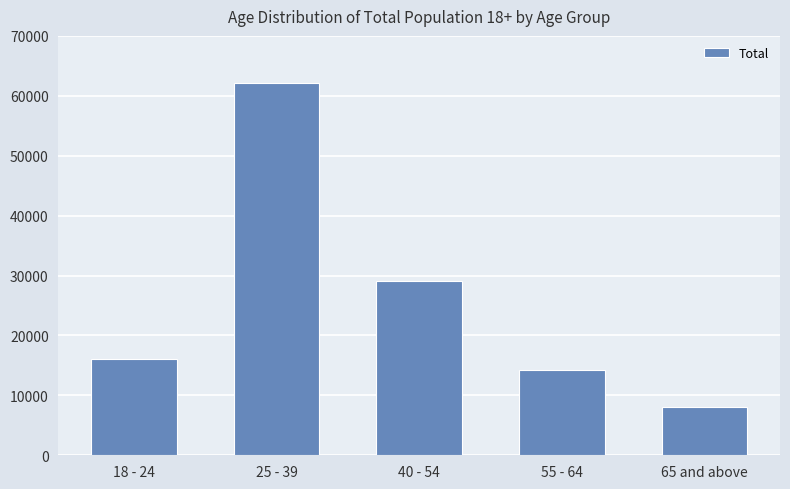

Which category has the lowest value across all series?

65 and above